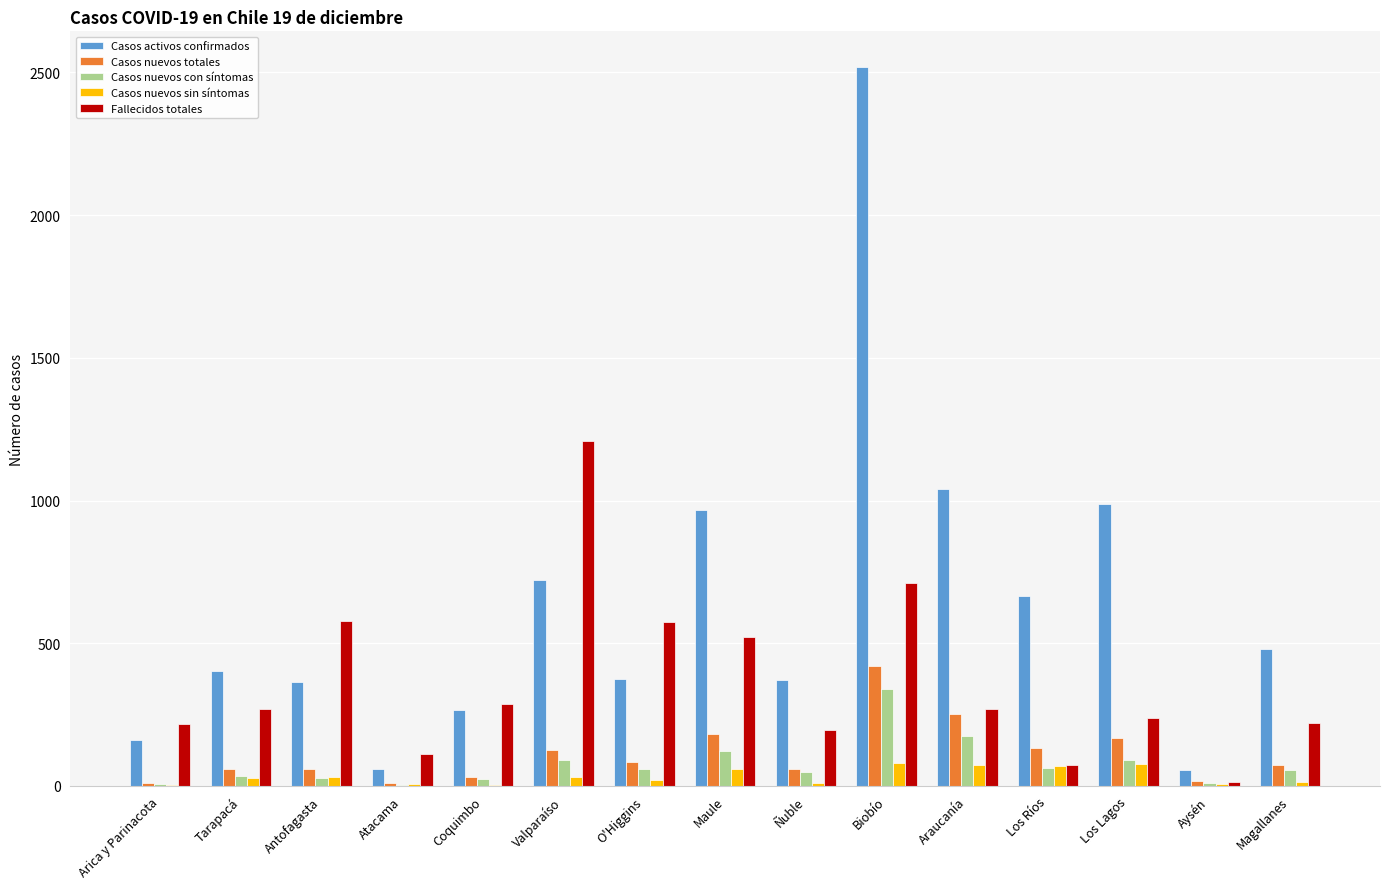

Is it true that Casos nuevos con síntomas equals 49 at Ñuble?

True